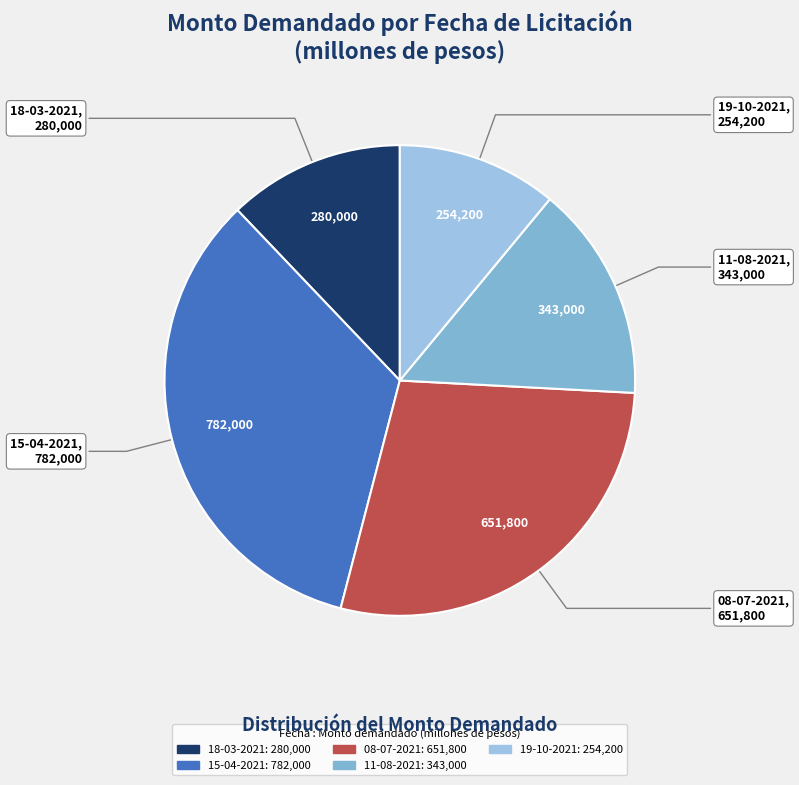

Do 08-07-2021 and 18-03-2021 together represent more than half of the pie?

No